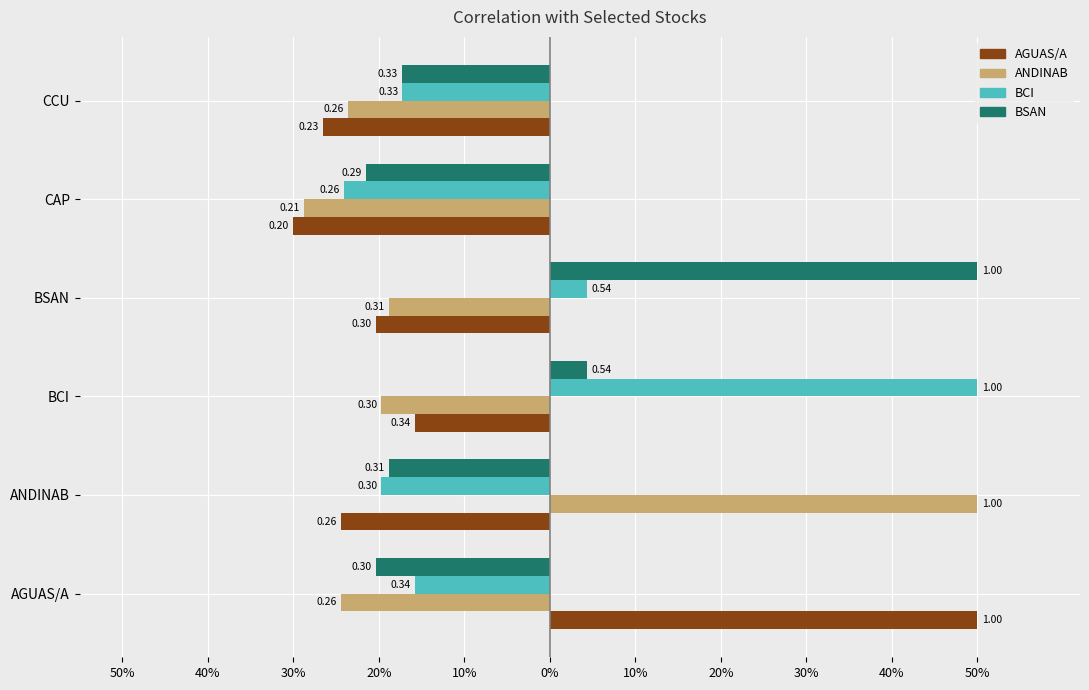

How many BSAN values are between 0 and 1?

2